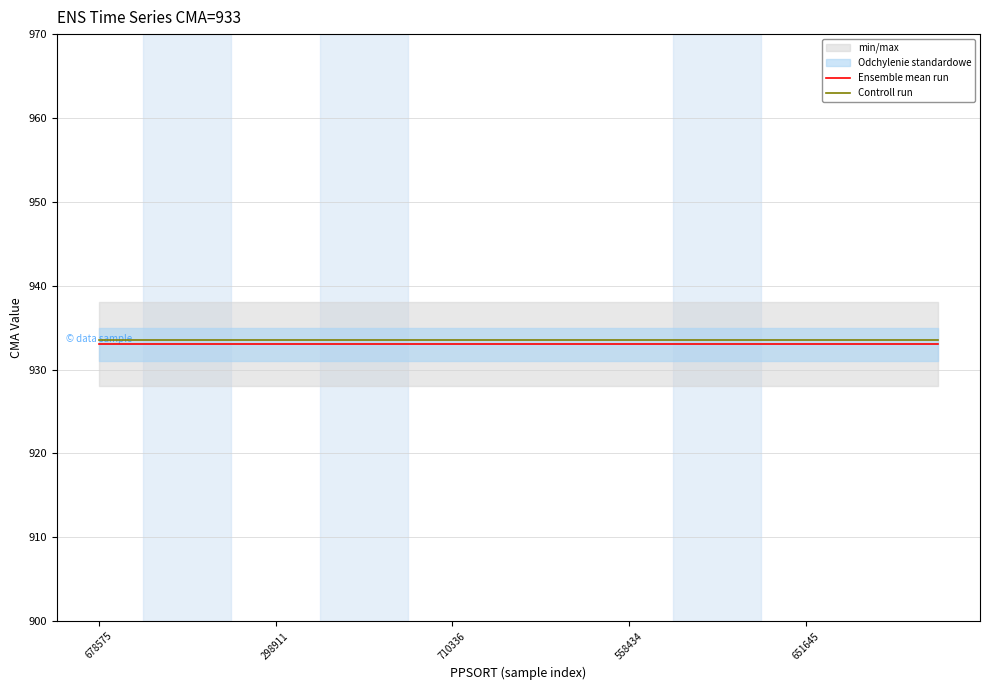

At which label is Controll run closest to 933?

678575